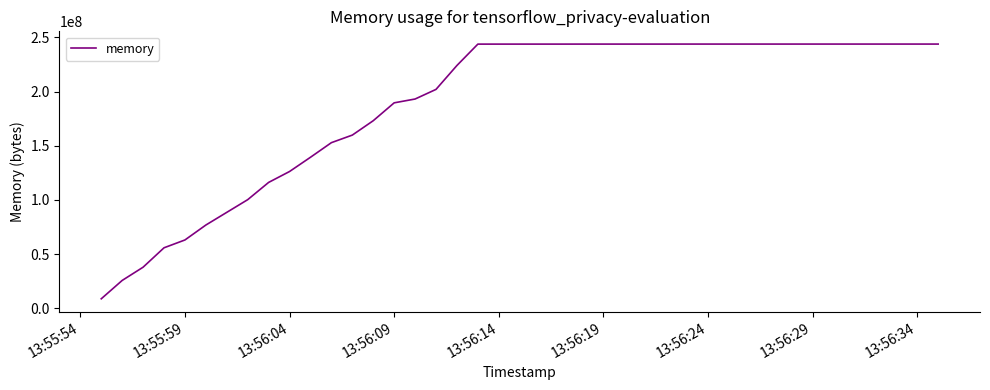

How many lines are shown in the chart?

1